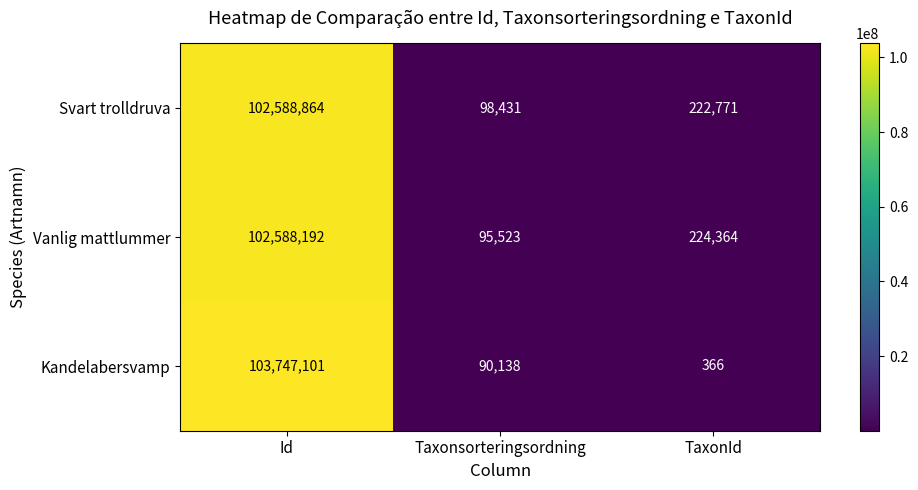

What is the average value of the Vanlig mattlummer series?

34302693